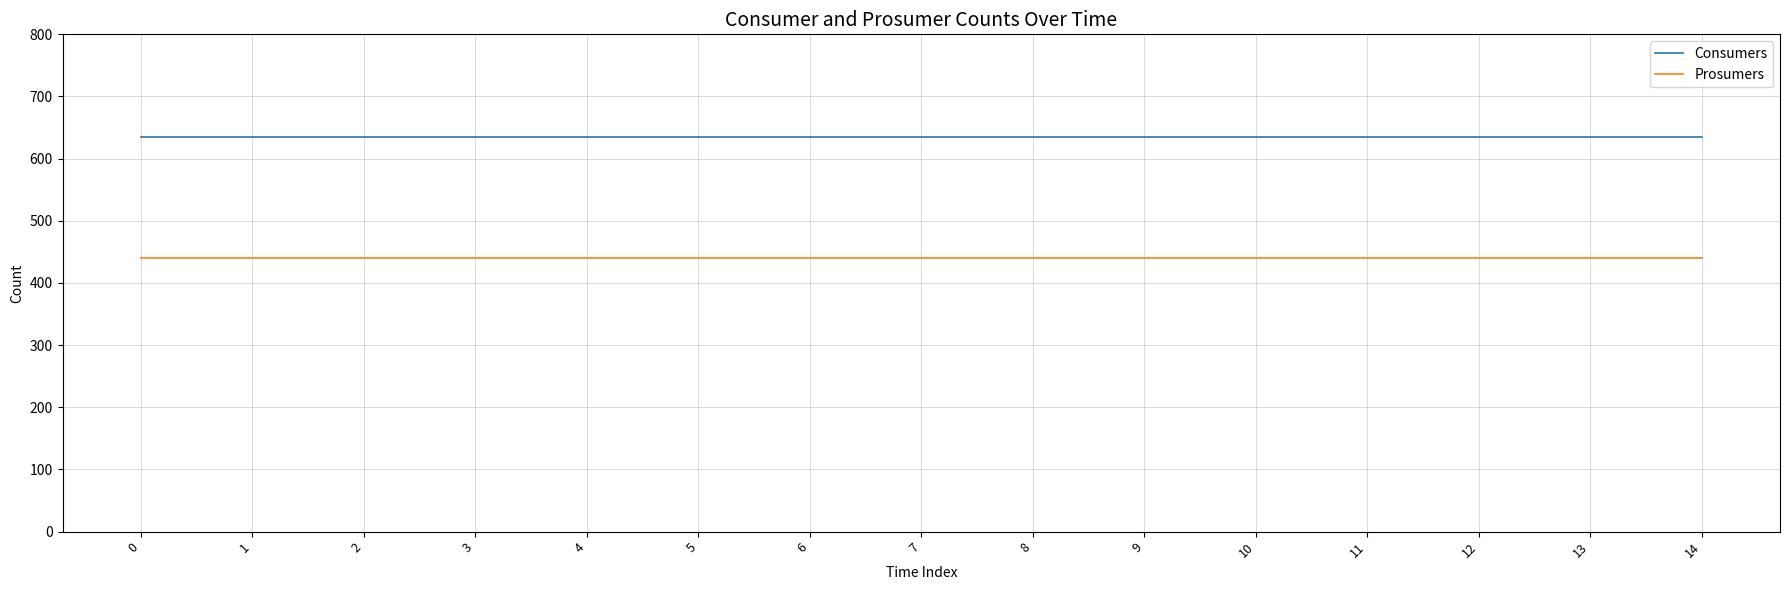

True or false: Consumers has a value of 635 at 7.

True